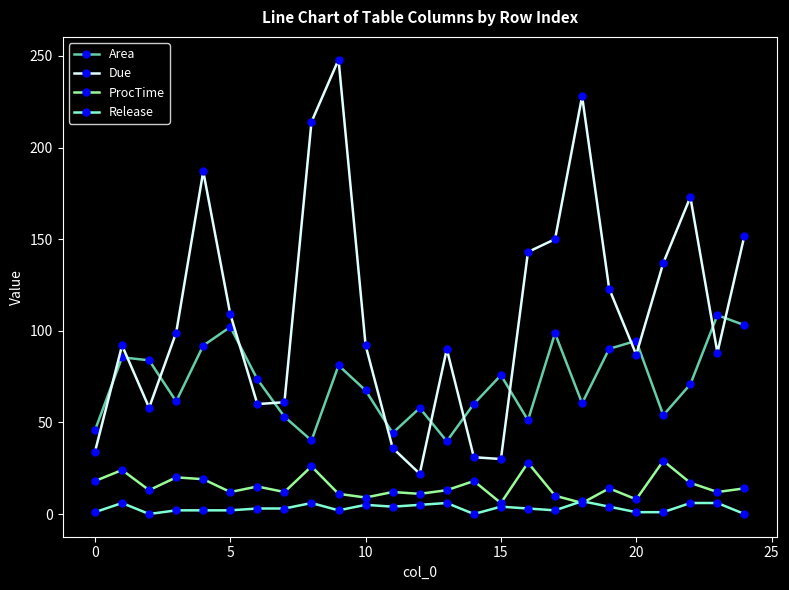

True or false: Due has more than 1 interior local peaks.

True